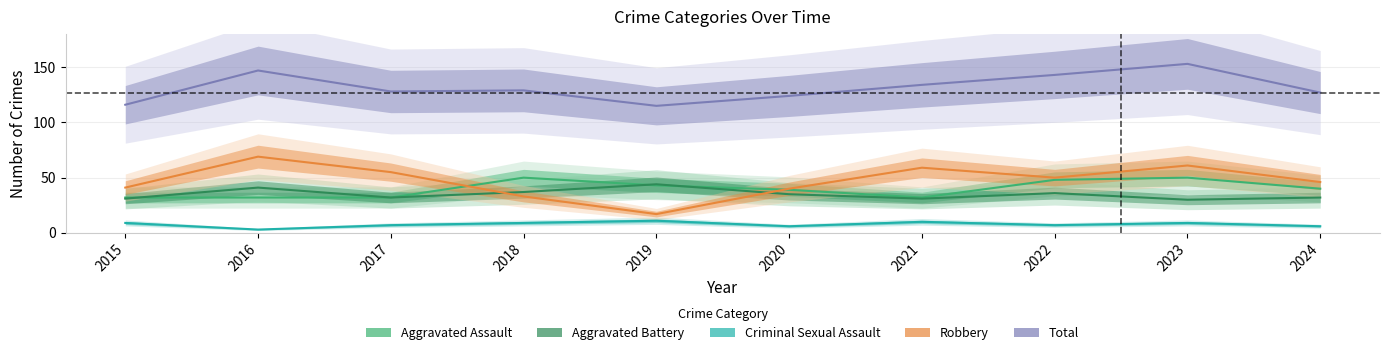

List the series in order of their peak value, highest first.

Total, Robbery, Aggravated Assault, Aggravated Battery, Criminal Sexual Assault